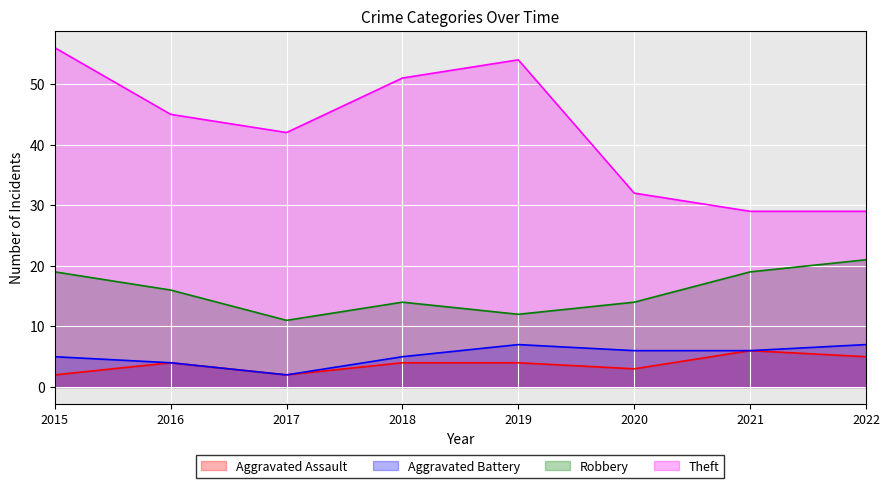

What is the difference between the Aggravated Assault values at 2017 and 2019?

2